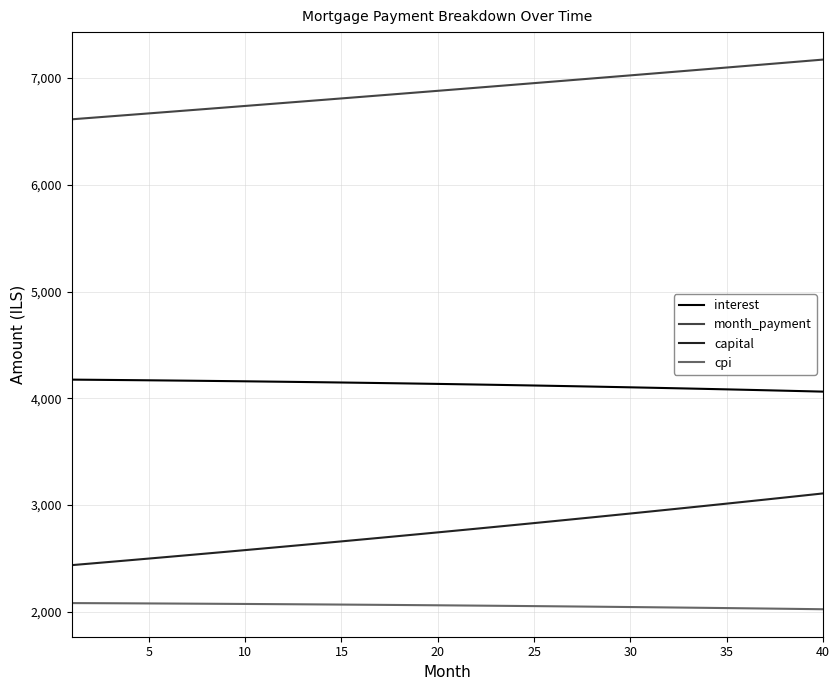

What is the smallest value displayed?

2025.0